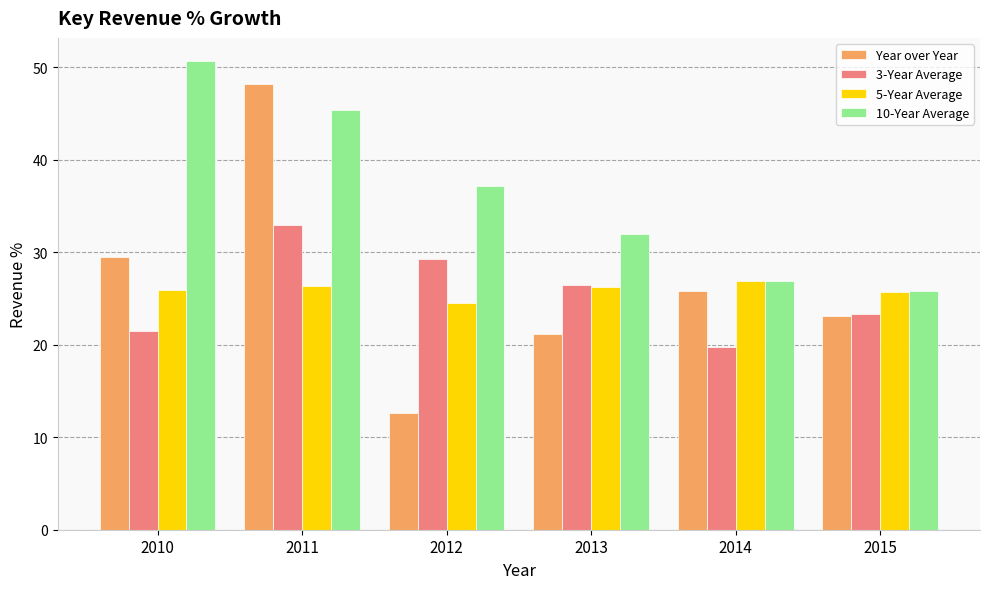

What is the value of the 10-Year Average bar at the 2nd from the left?

45.4